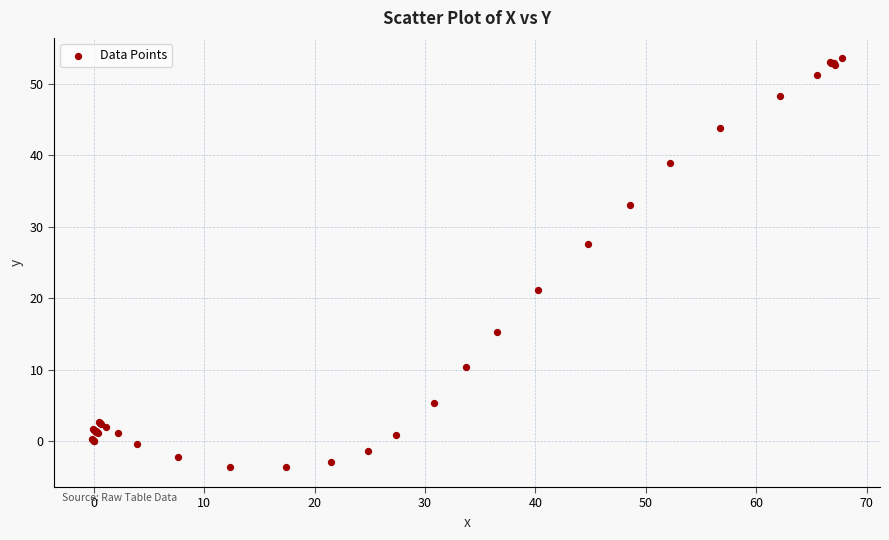

What Y value in the scatter plot is closest to 25?

27.6